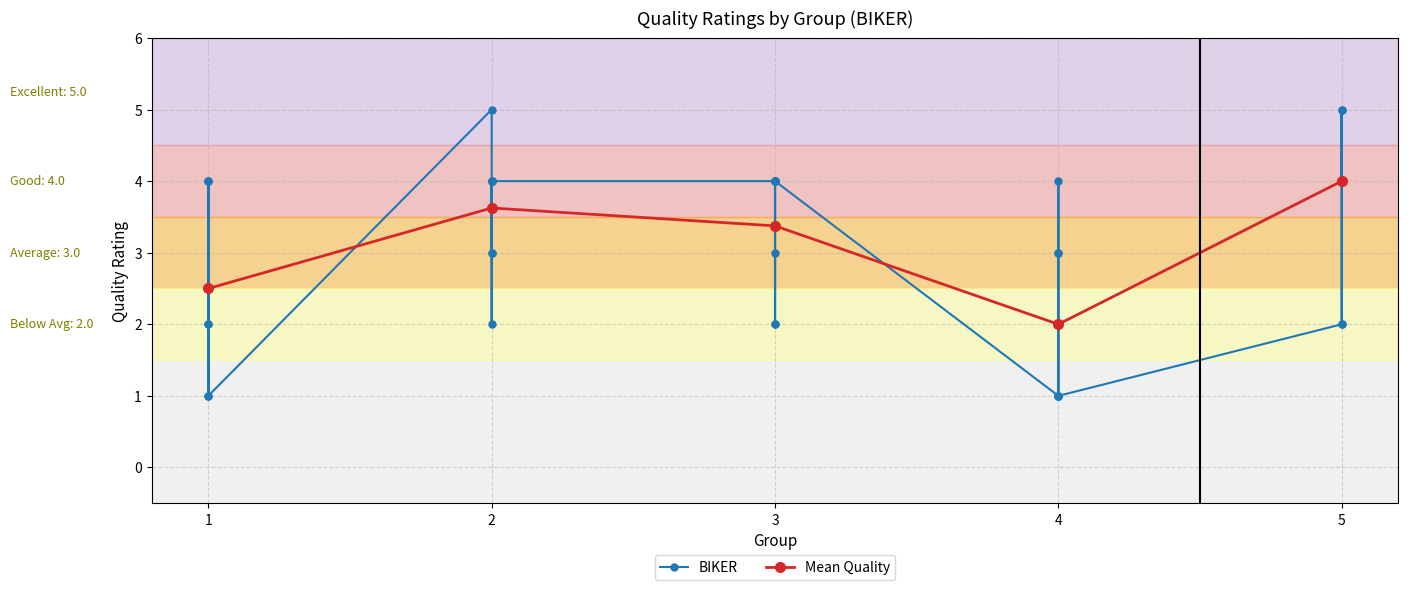

The chart shows a value of 2 at 1.0. True or false?

True